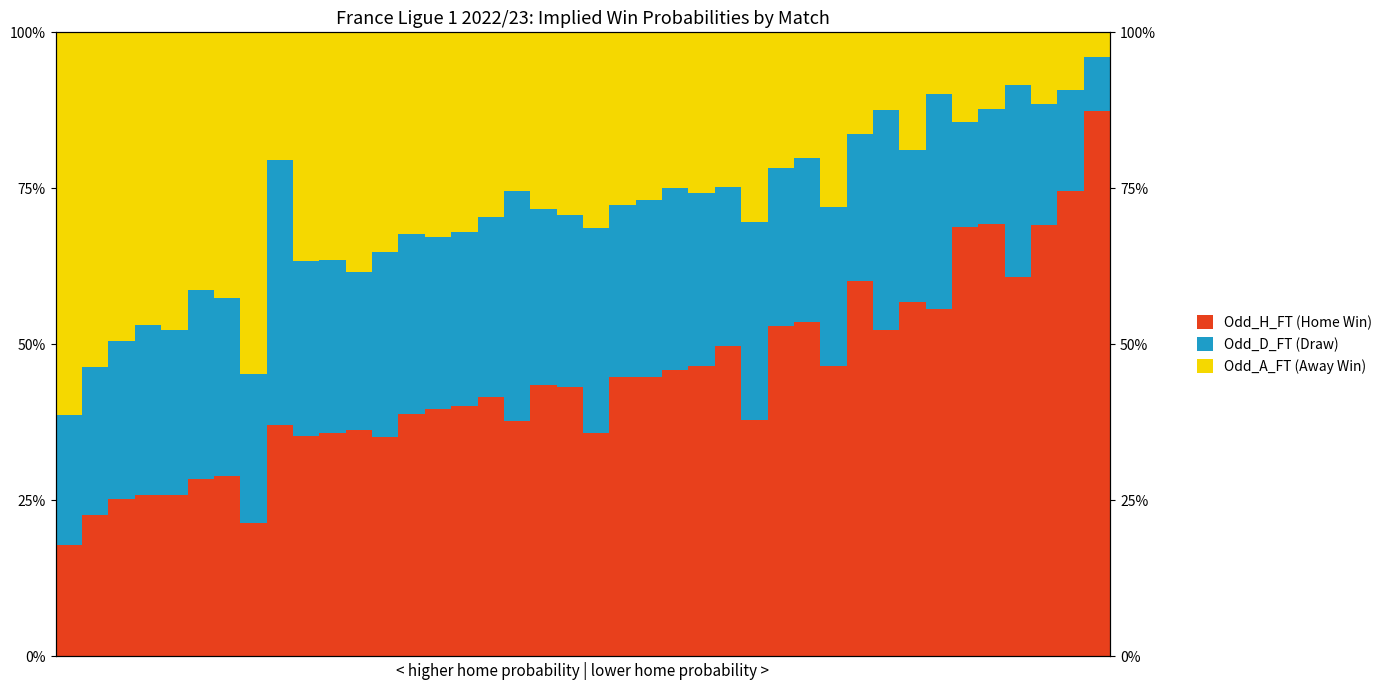

What is the sum of the Odd_H_FT (Home Win) values at 20 and 19?

0.8